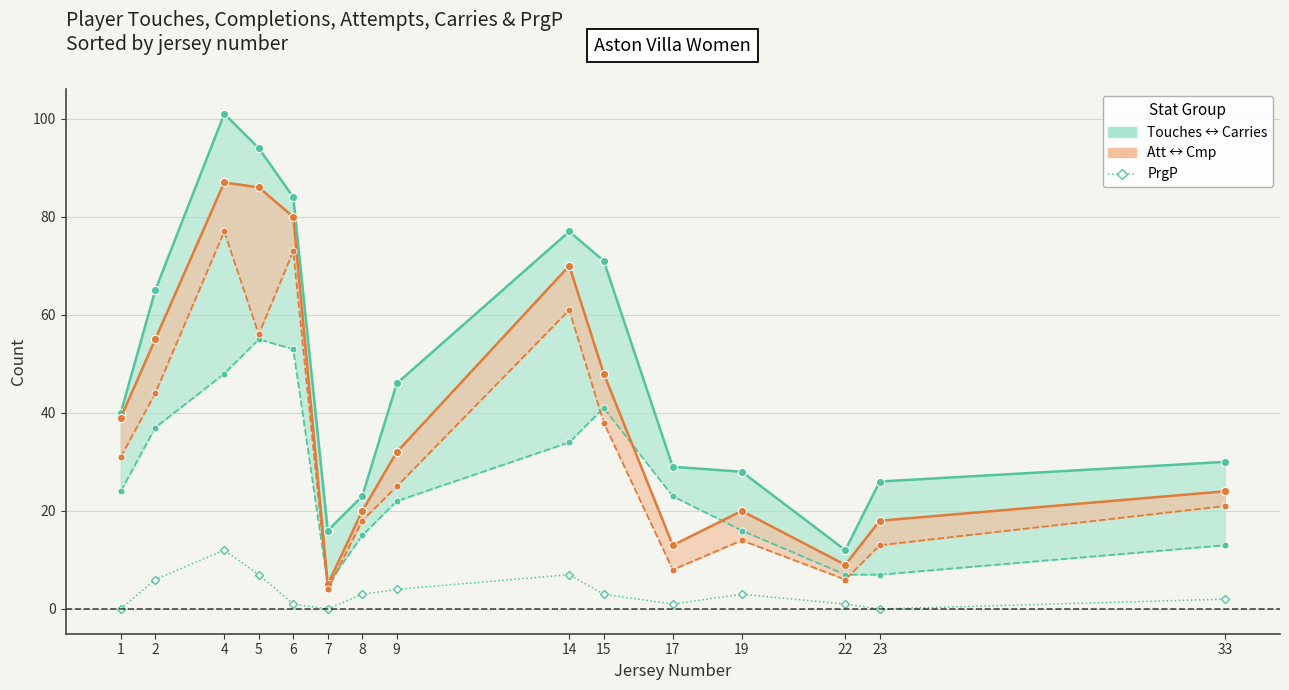

True or false: Att / Cmp (band) and PrgP intersect in this chart.

False